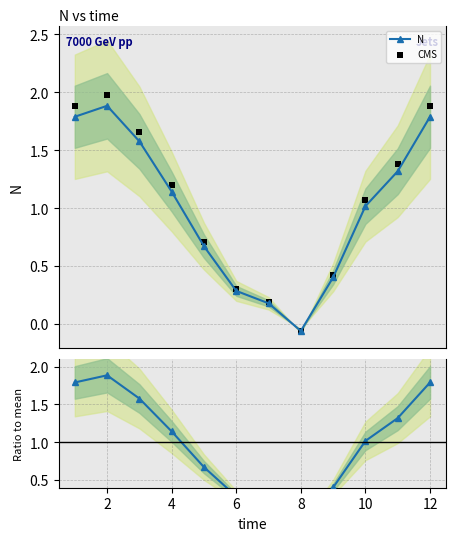

Which series has the largest total across all categories?

CMS